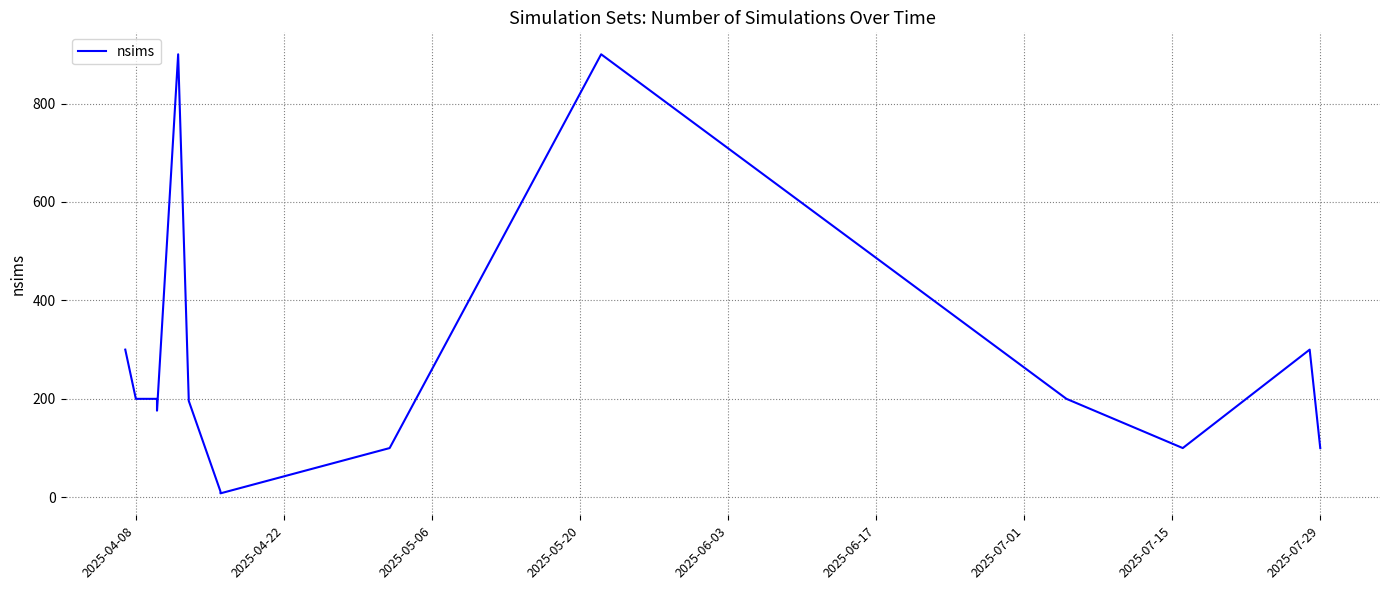

Reading left to right, list all the values displayed in this chart.

300	200	200	176	900	200	196	12	8	100	900	200	100	100	100	300	100